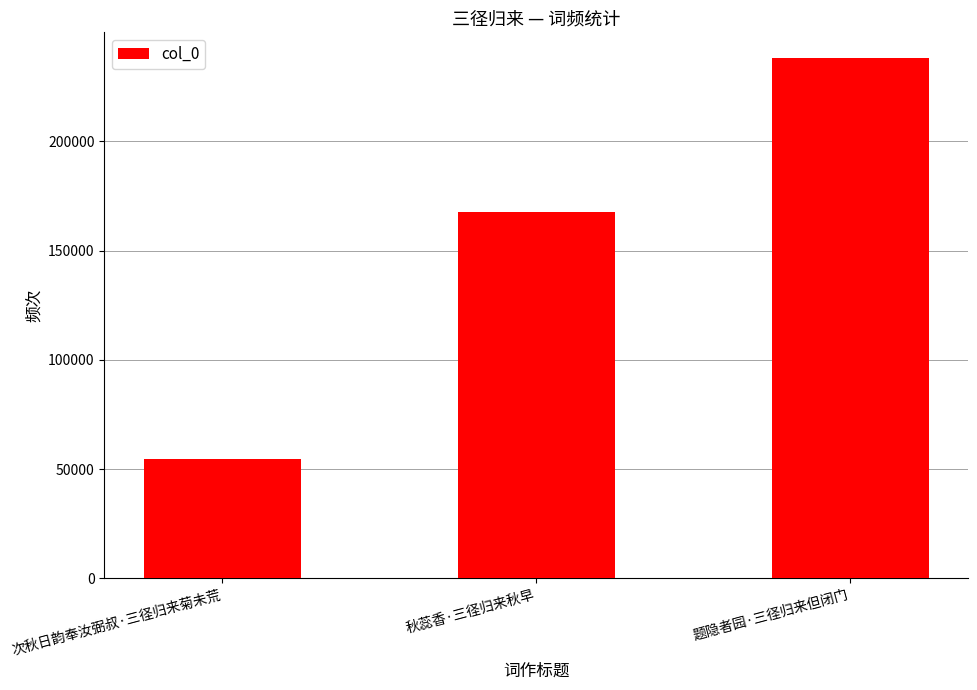

List the labels in order of value, smallest first.

次秋日韵奉汝弼叔·三径归来菊未荒, 秋蕊香·三径归来秋早, 题隐者园·三径归来但闭门